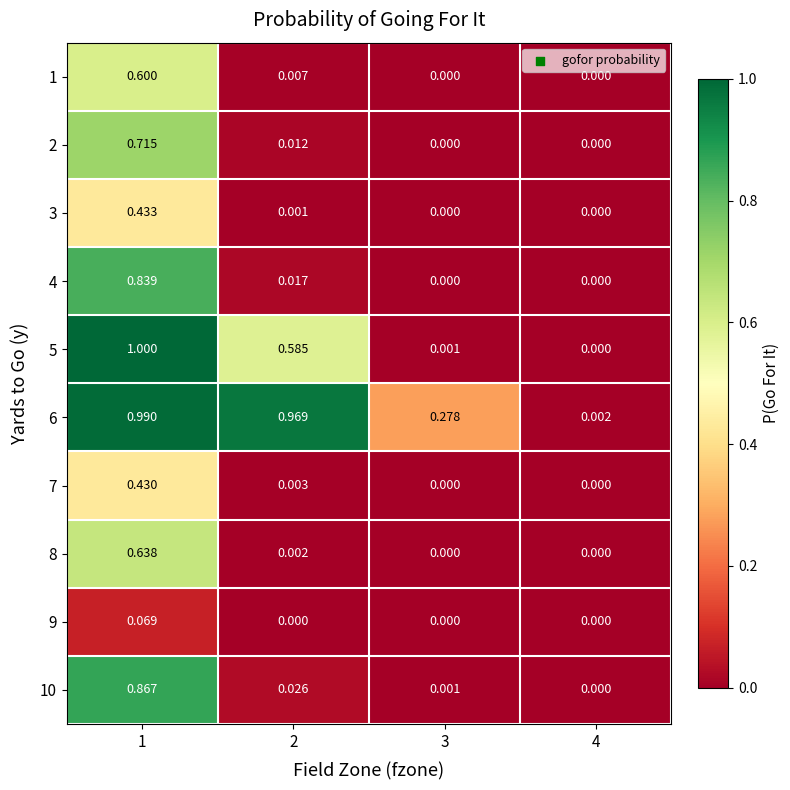

Is the value of 7 at 4 greater than the value of 6 at 2?

No